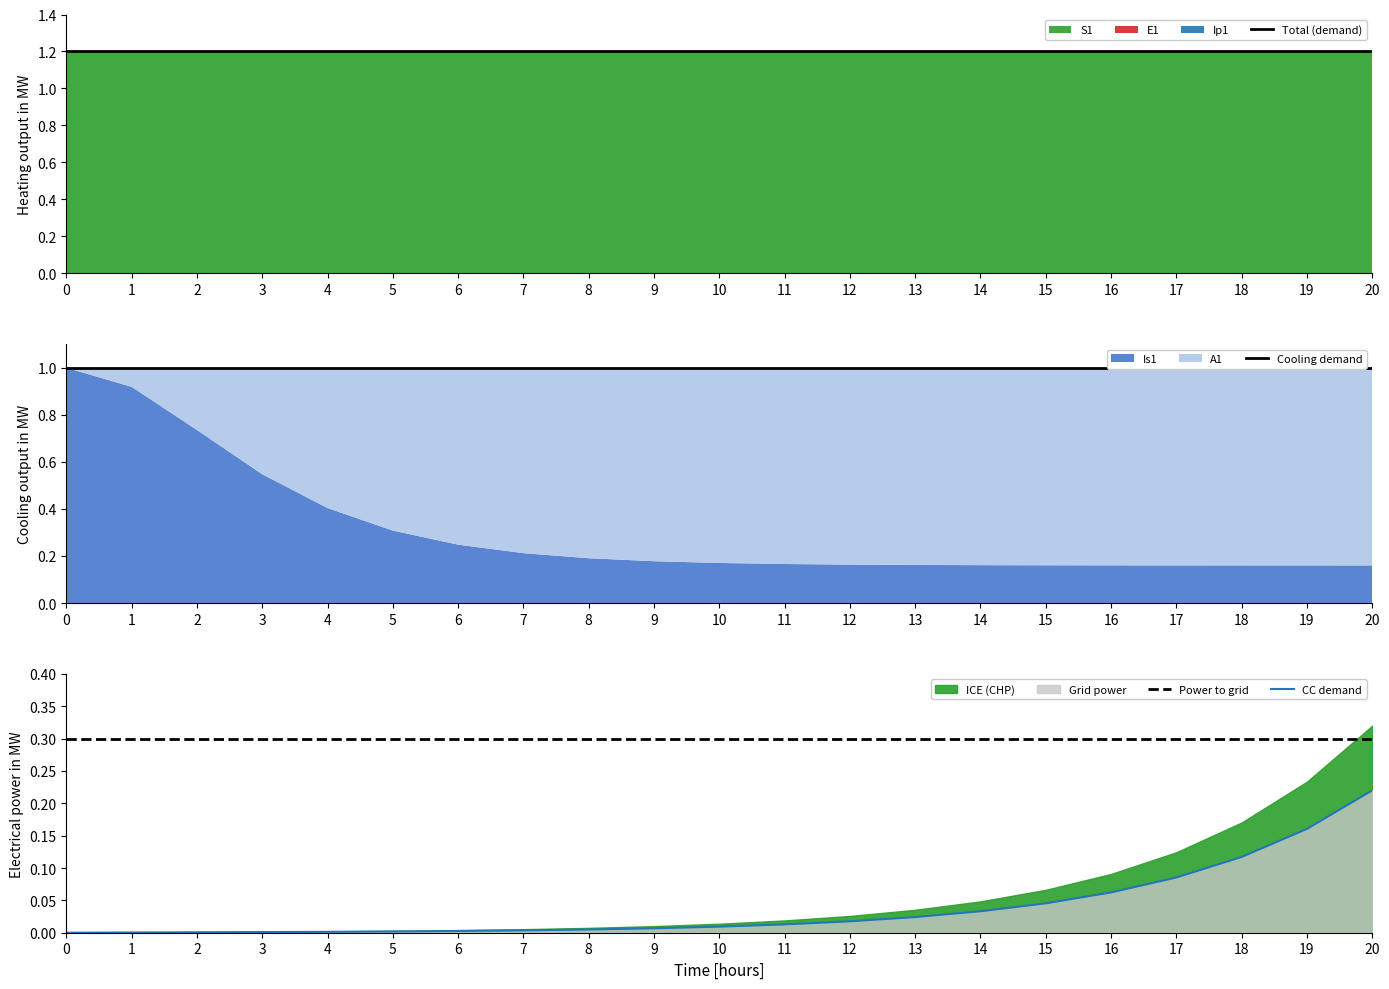

What is the highest value of the Power to grid series?

0.3